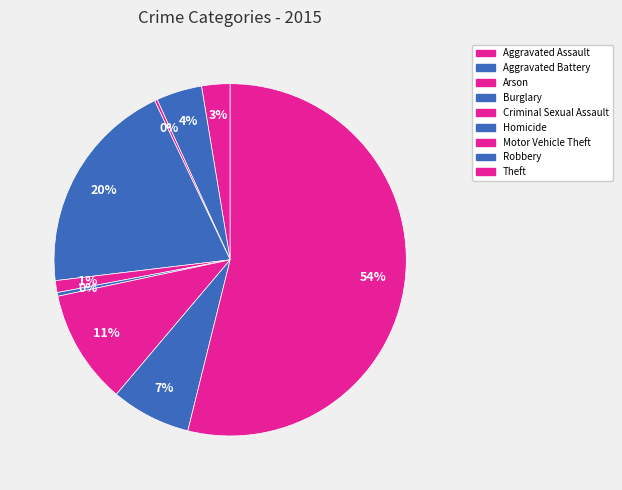

Does Theft represent more than half of the total?

Yes